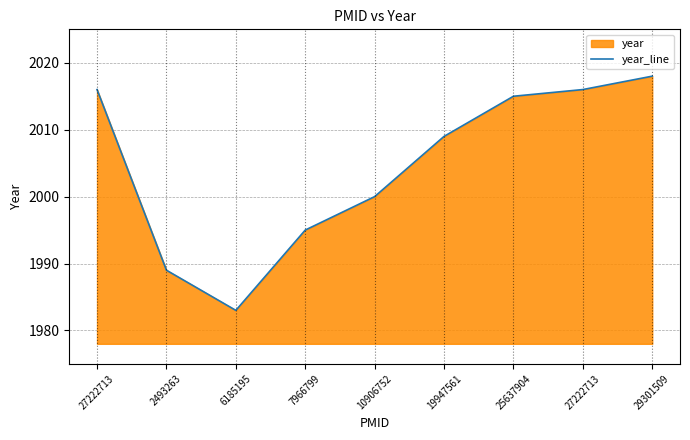

Reading left to right, what are all the values shown in this chart?

27222713=2016	2493263=1989	6185195=1983	7966799=1995	10906752=2000	19947561=2009	25637904=2015	27222713=2016	29301509=2018